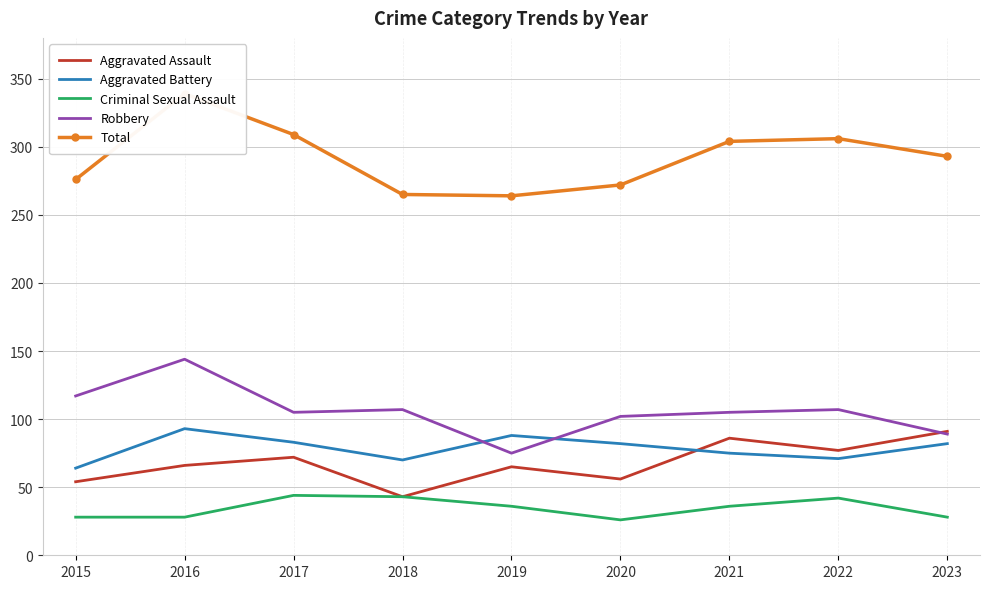

Rank the series at 2015 from highest to lowest value.

Total, Robbery, Aggravated Battery, Aggravated Assault, Criminal Sexual Assault